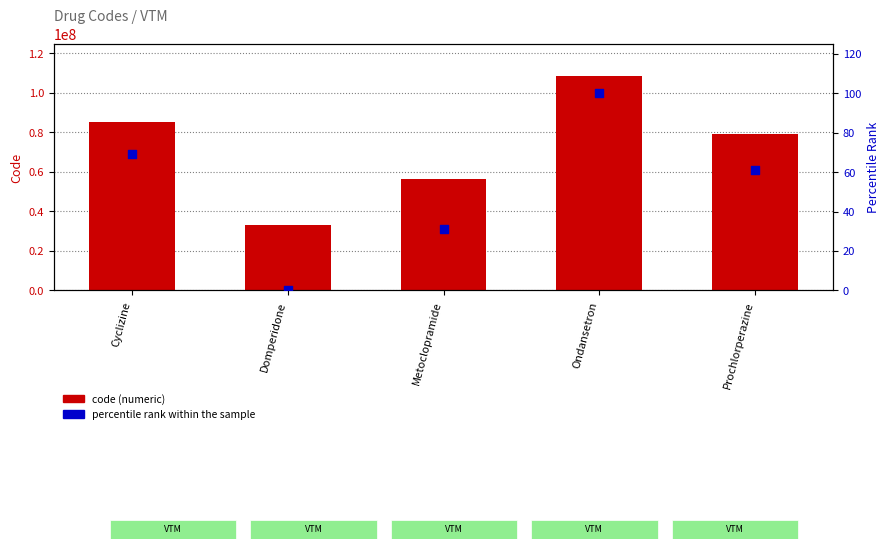

Which series has the largest total across all categories?

code (numeric)